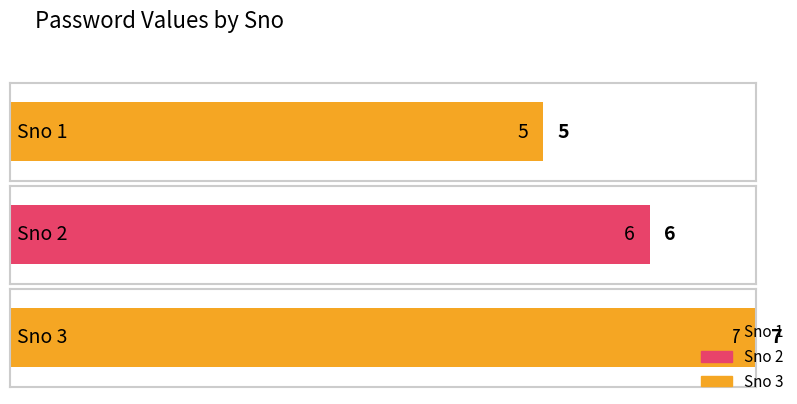

What is the change in value from 1 to 2?

+1